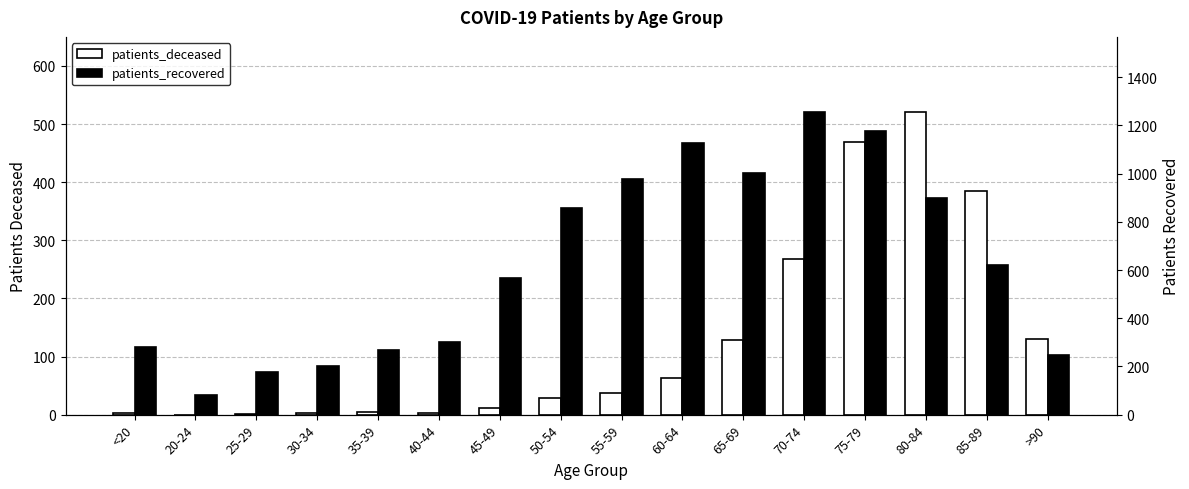

What is the label of the 13th bar from the right?

30-34